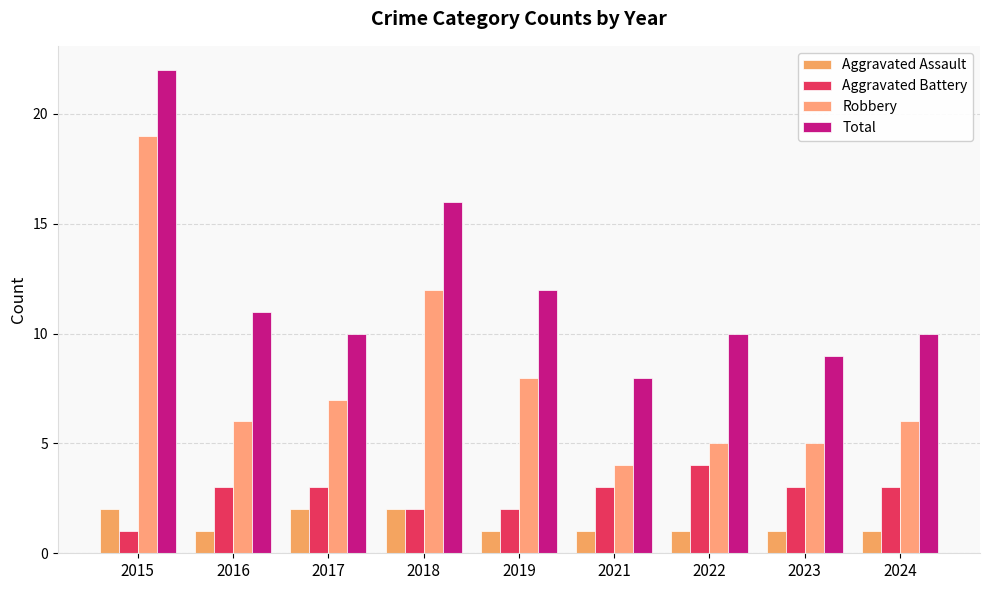

Which category has the highest value in the Aggravated Battery series?

2022